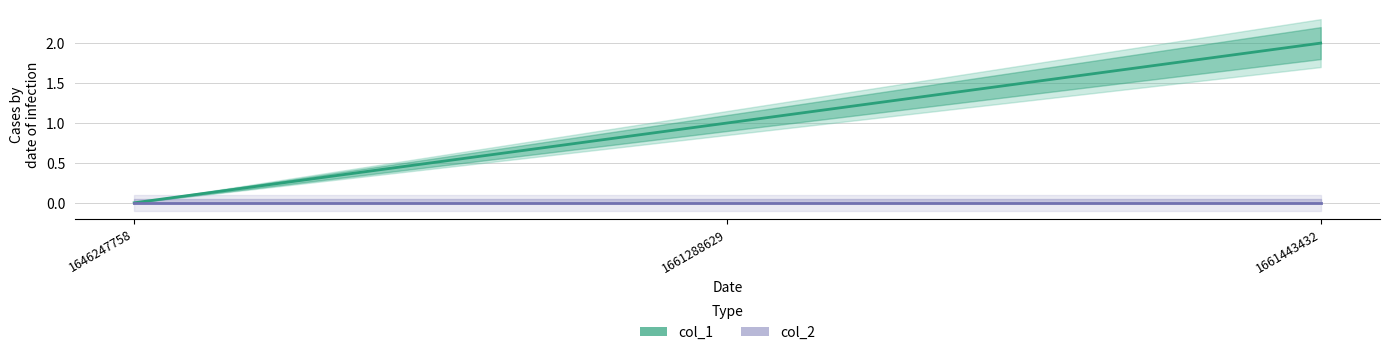

What is the spread (max minus min) of values at 1661443432?

2